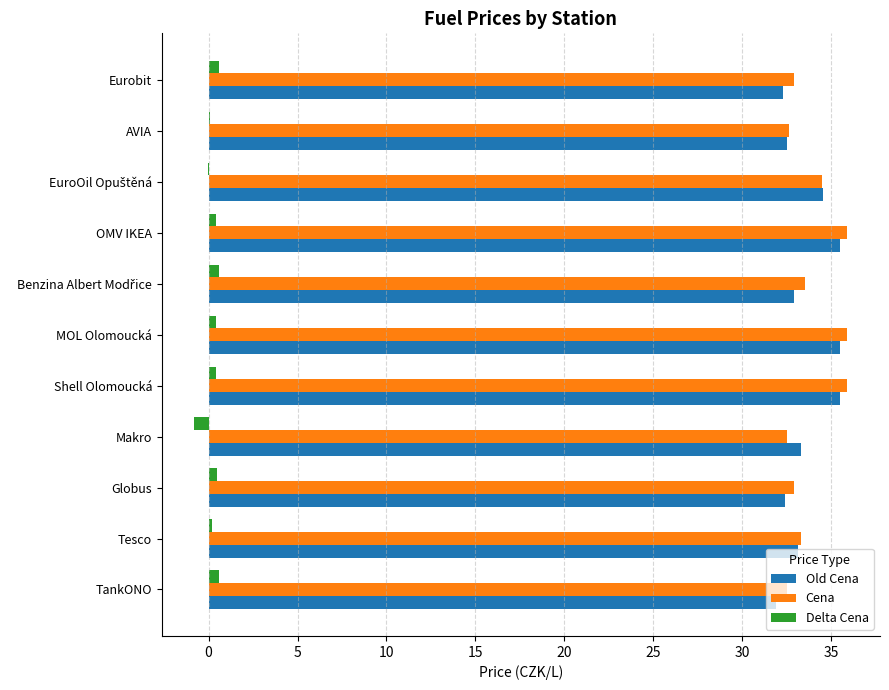

What is the sum of all Cena values?

372.4